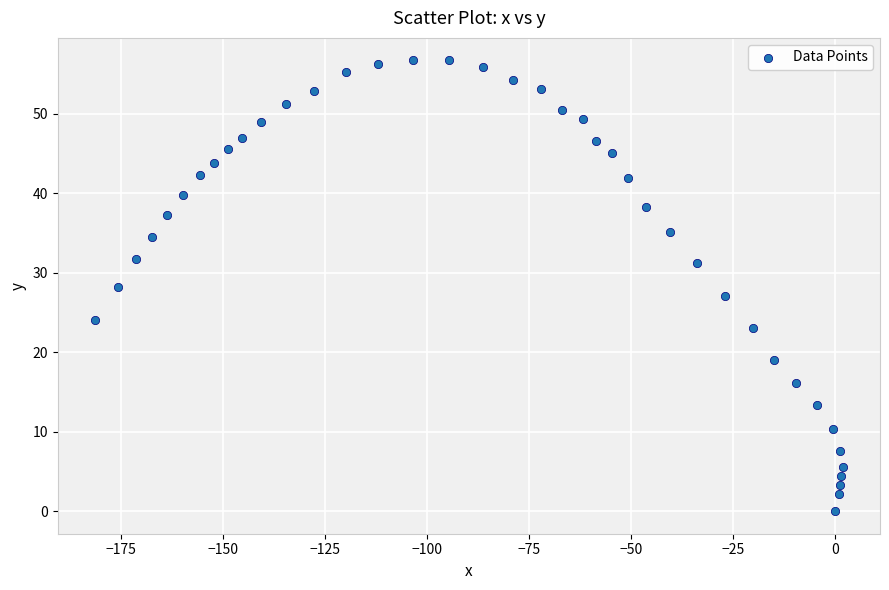

What is the range of X values (max minus min)?

183.1